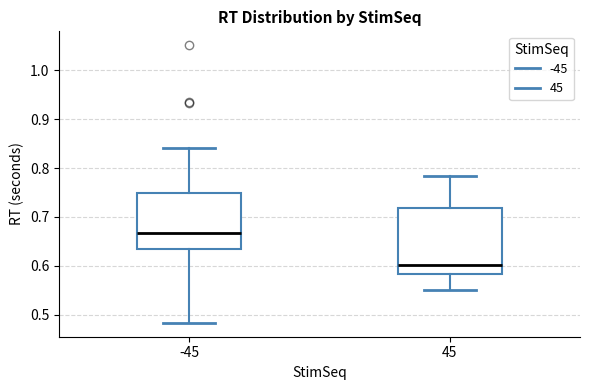

Where is the lower edge of the box at x = -45 on the y-axis? The values are not printed on the chart, so give them approximately, as read against the axis.

0.63